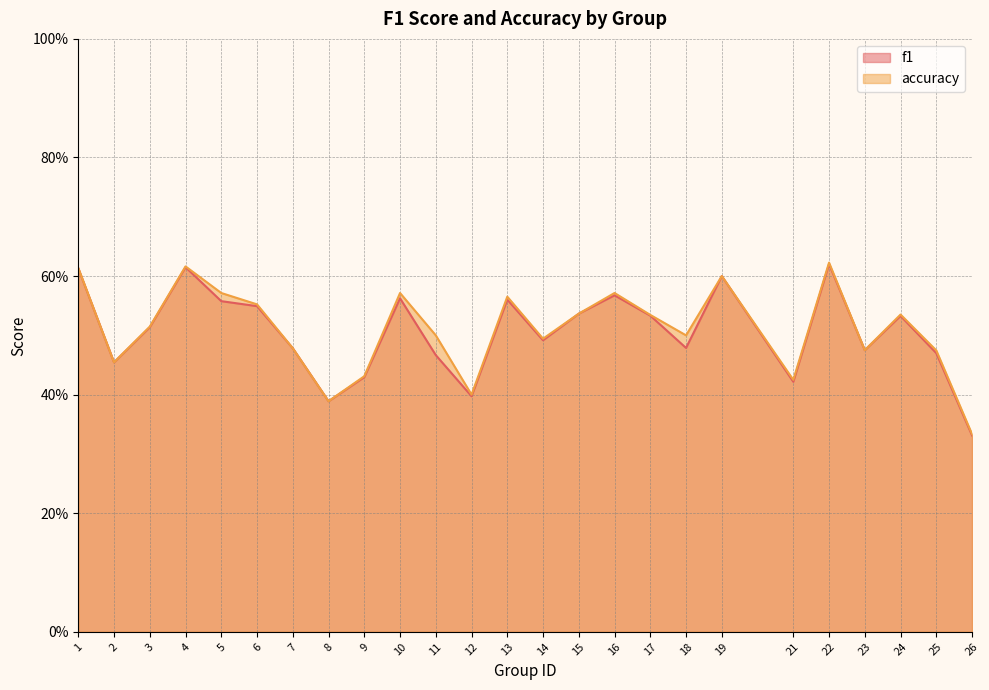

Reading left to right, extract all data points from this chart.

f1: 0.6	0.5	0.5	0.6	0.6	0.5	0.5	0.4	0.4	0.6	0.5	0.4	0.6	0.5	0.5	0.6	0.5	0.5	0.6	0.4	0.6	0.5	0.5	0.5	0.3
accuracy: 0.6	0.5	0.5	0.6	0.6	0.6	0.5	0.4	0.4	0.6	0.5	0.4	0.6	0.5	0.5	0.6	0.5	0.5	0.6	0.4	0.6	0.5	0.5	0.5	0.3